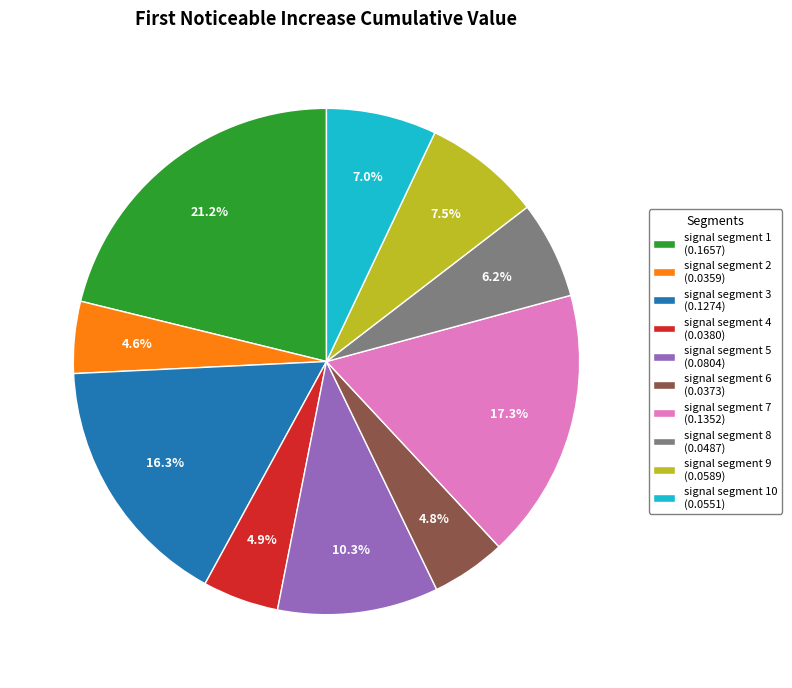

Is signal segment 3 (0.1274) the majority of the pie?

No